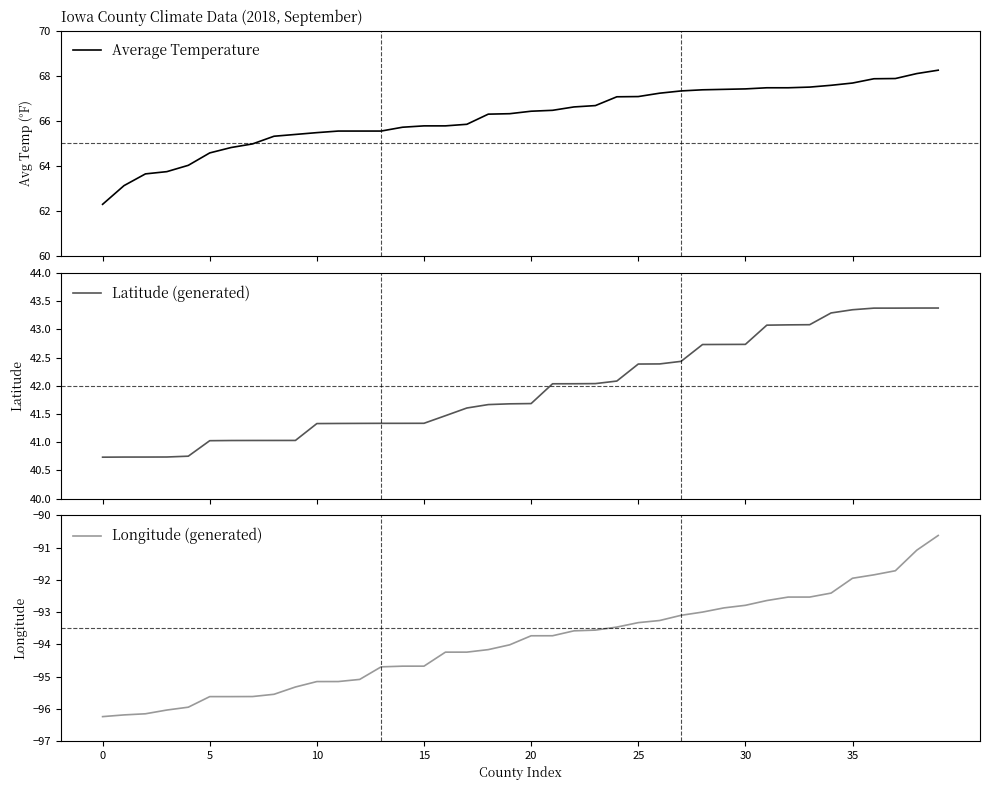

What is the minimum value for Average Temperature?

62.3